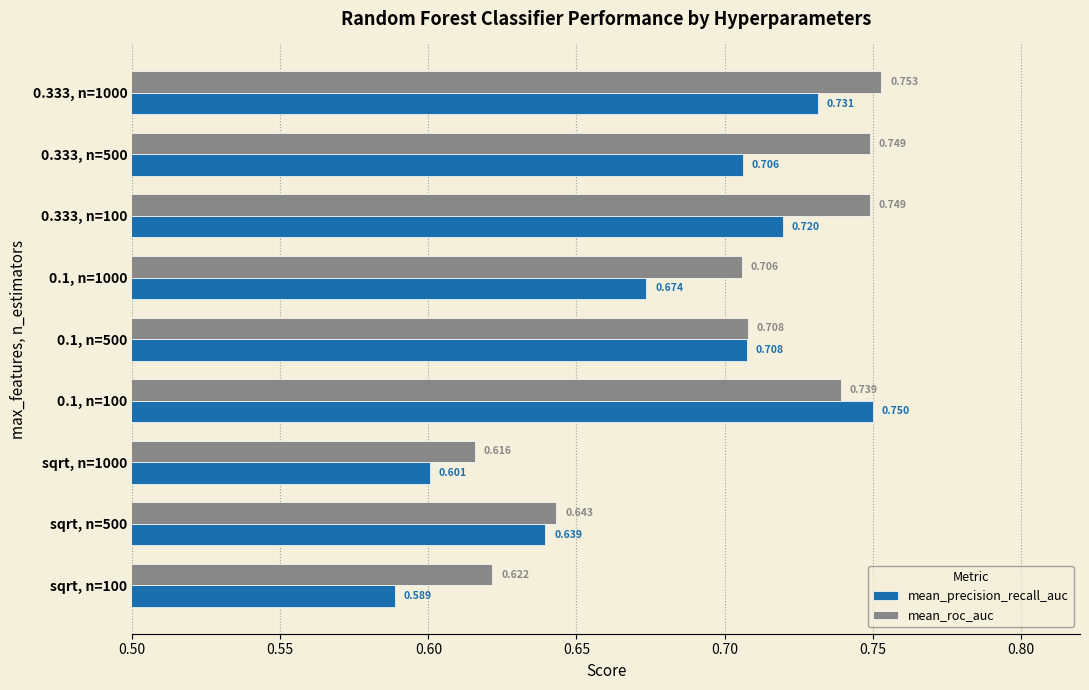

Is the value of mean_roc_auc at 0.333, n=1000 greater than the value of mean_precision_recall_auc at 0.1, n=500?

Yes